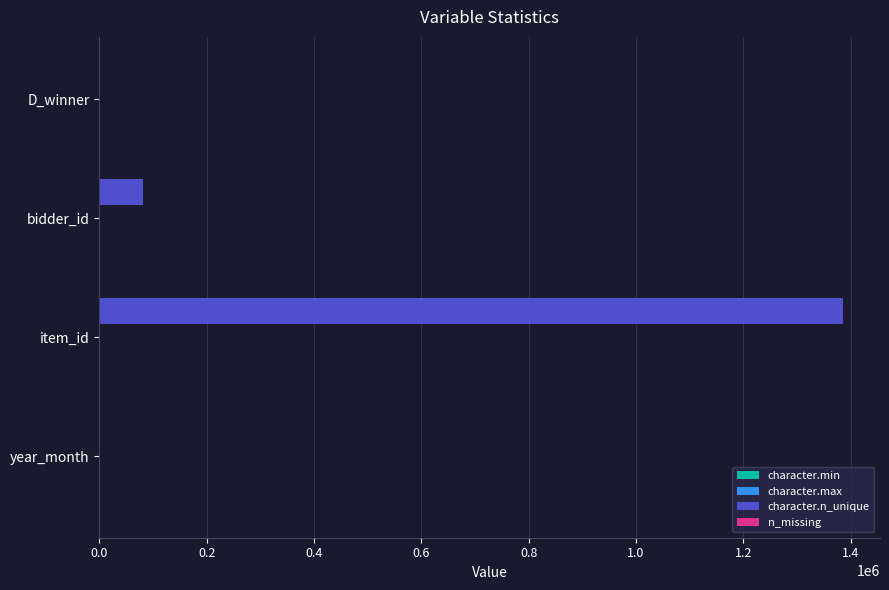

Is it true that character.n_unique equals 81363 at bidder_id?

True